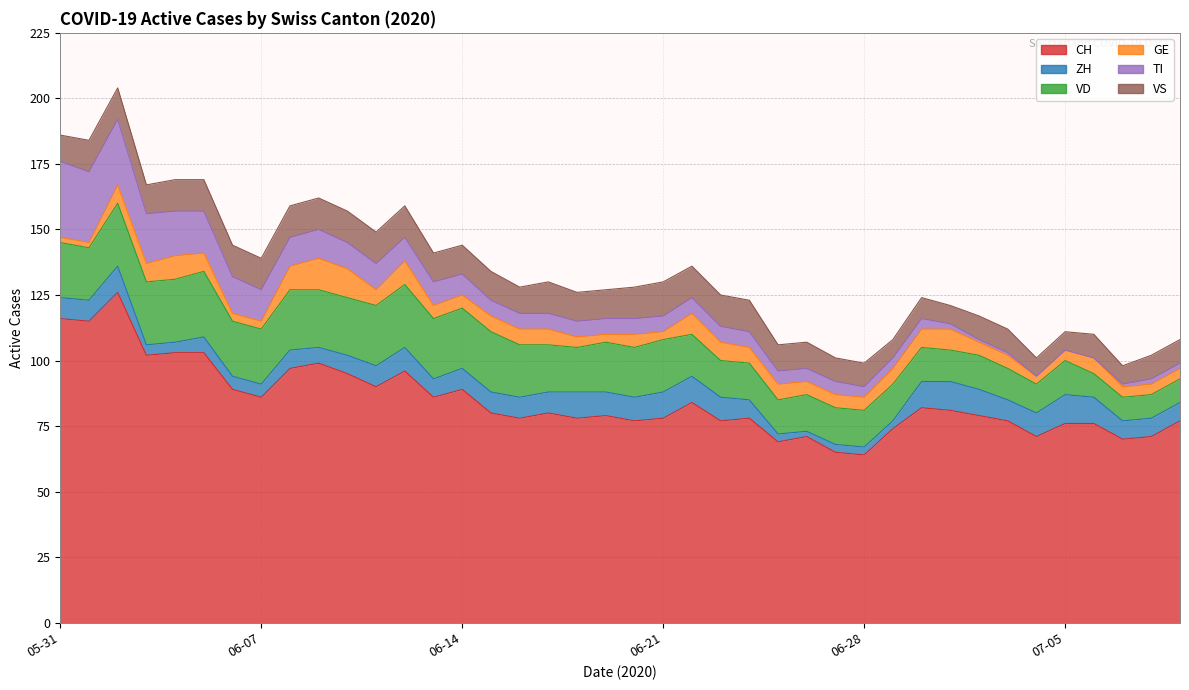

What is the greatest value displayed?

126